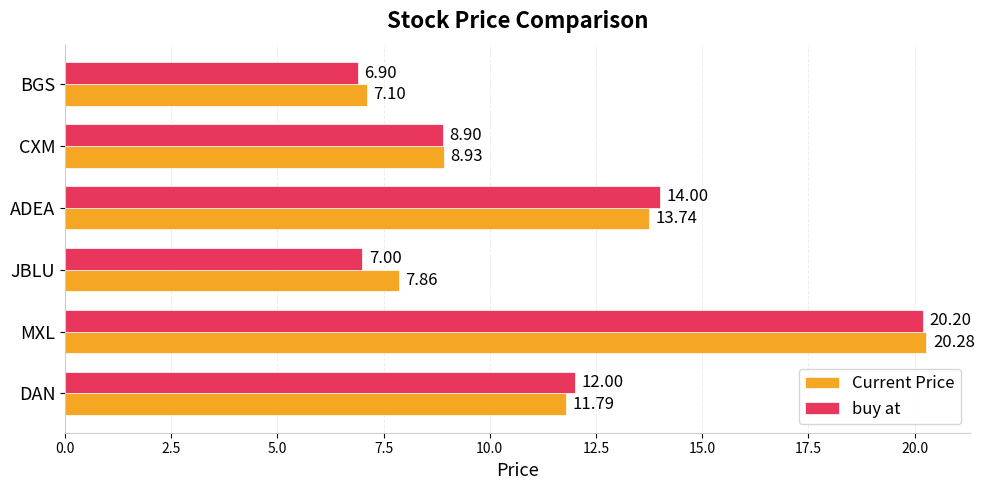

Which series has the widest spread of values?

buy at